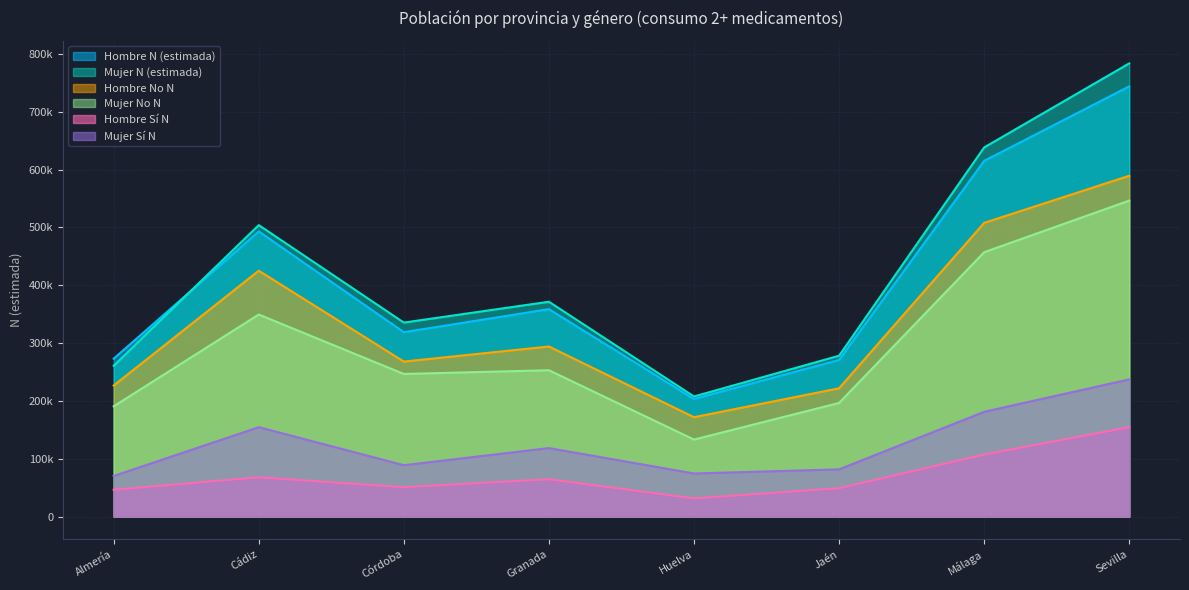

Which label corresponds to the smallest value in the chart?

Huelva